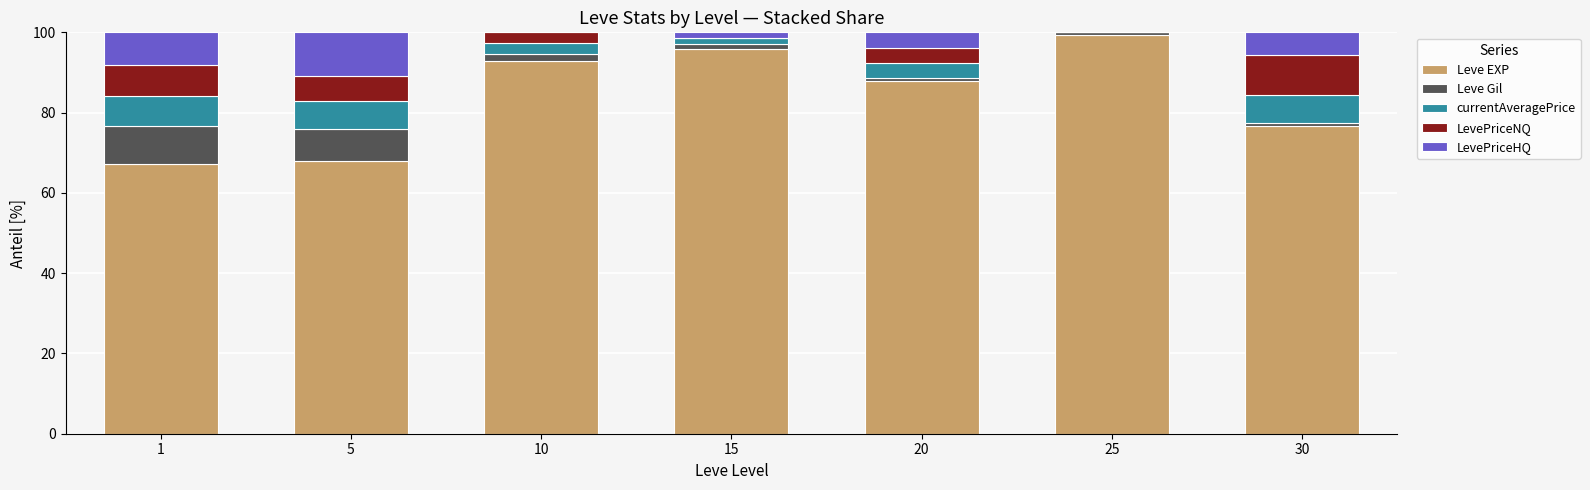

Are the bars grouped side by side (vs. stacked)?

No